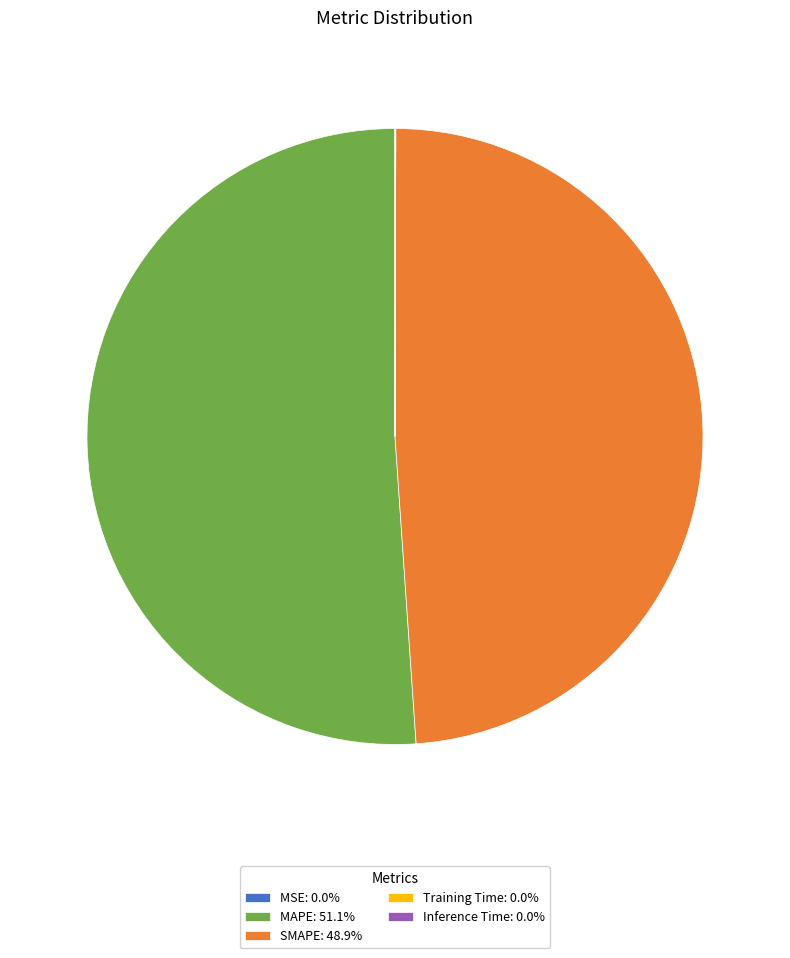

Is it true that MAPE is 51% of the pie?

True